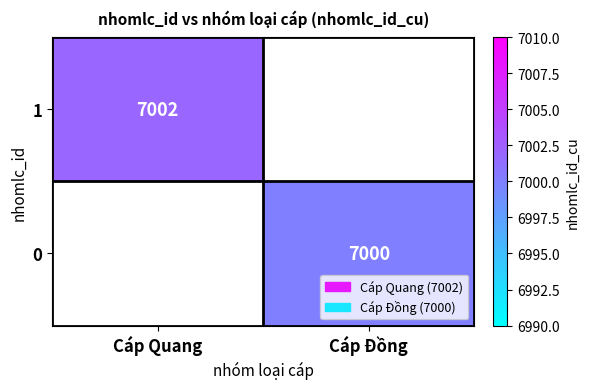

At which category does the chart reach its minimum across all series?

Cáp Đồng